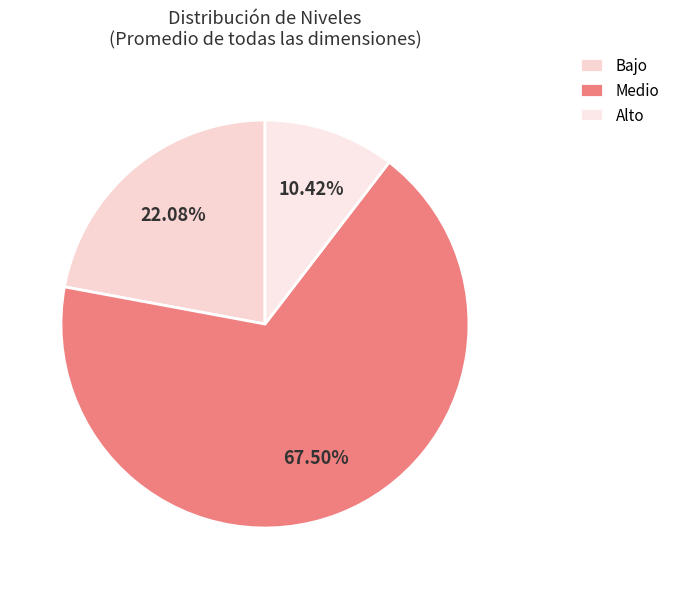

Count the number of slices in the pie.

3